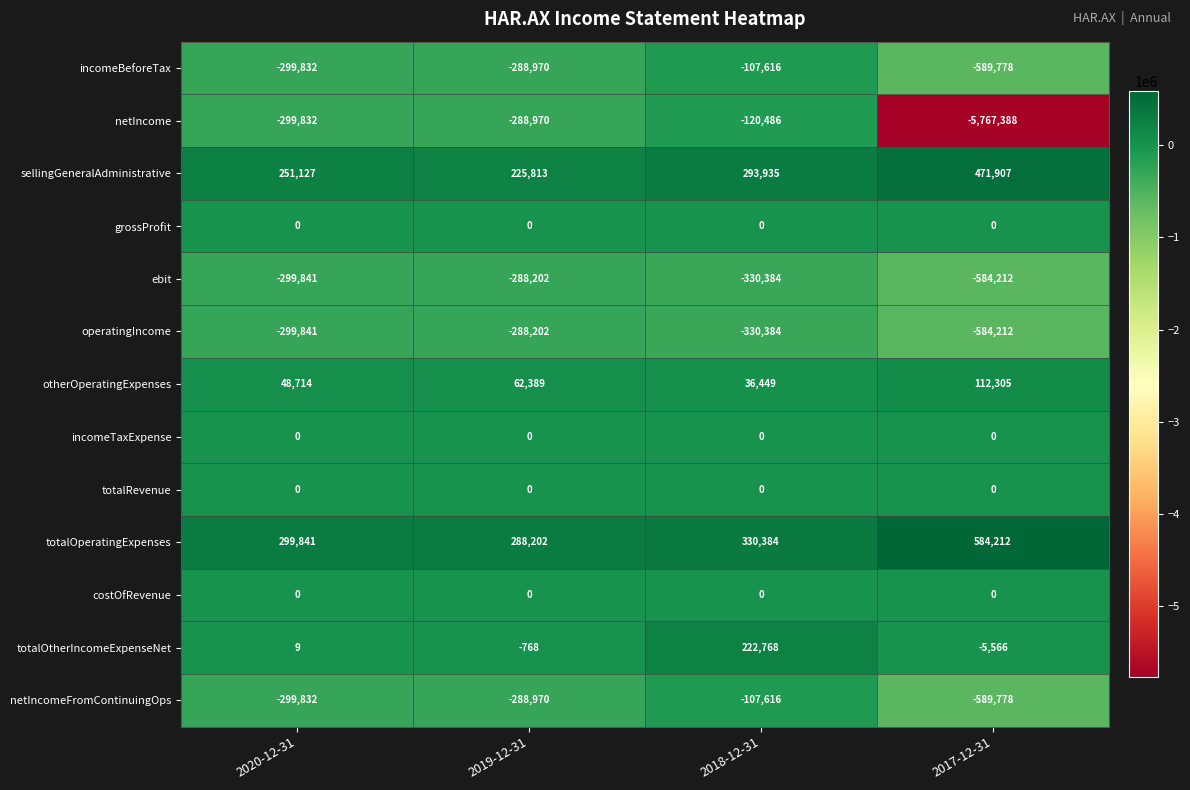

Is it true that netIncome equals -299832 at 2020-12-31?

True